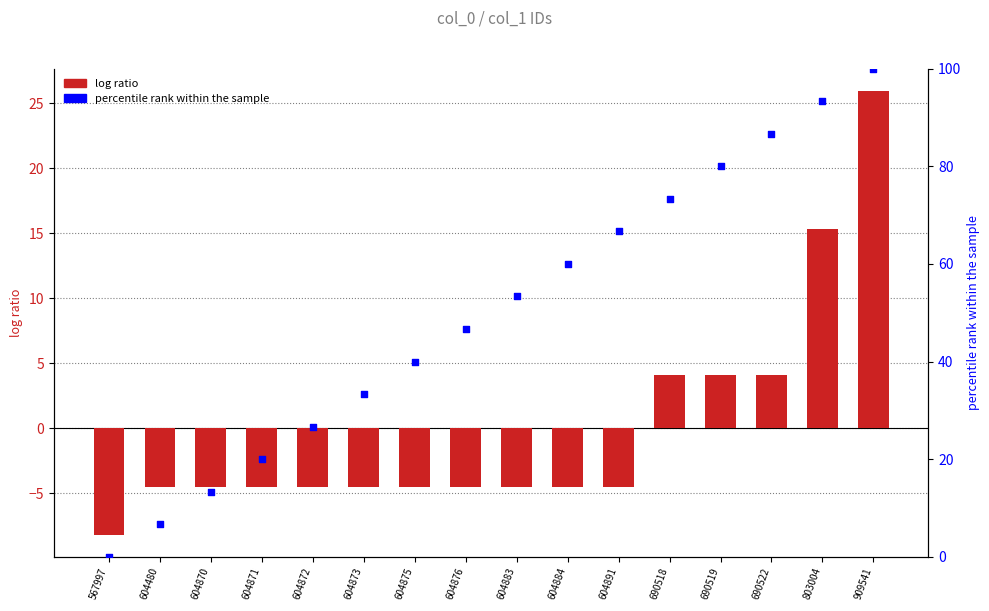

Is the value of log ratio (normalized) at 567997 greater than the value of percentile rank within sample at 604872?

No